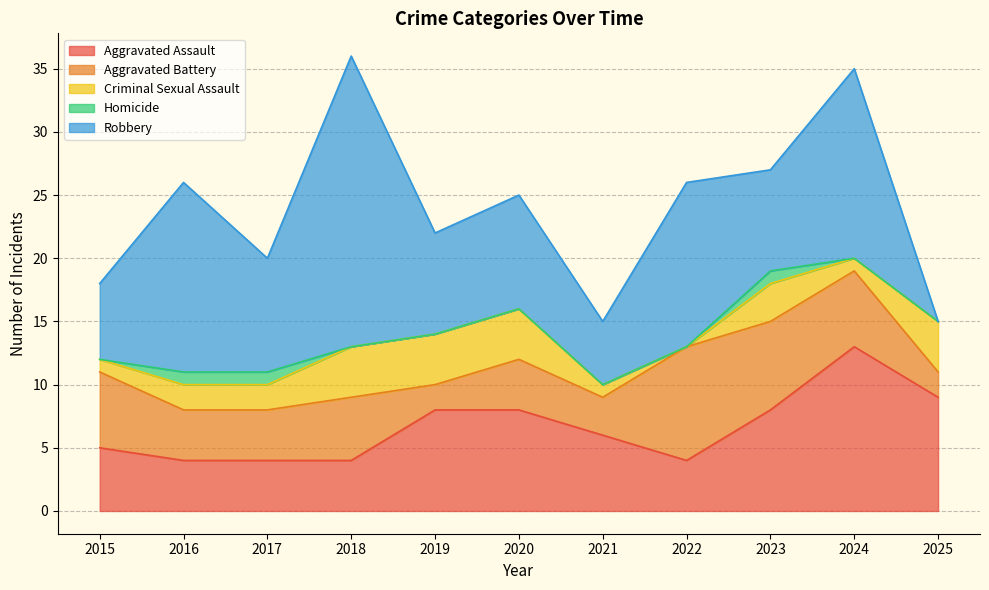

How many lines are shown in the chart?

5